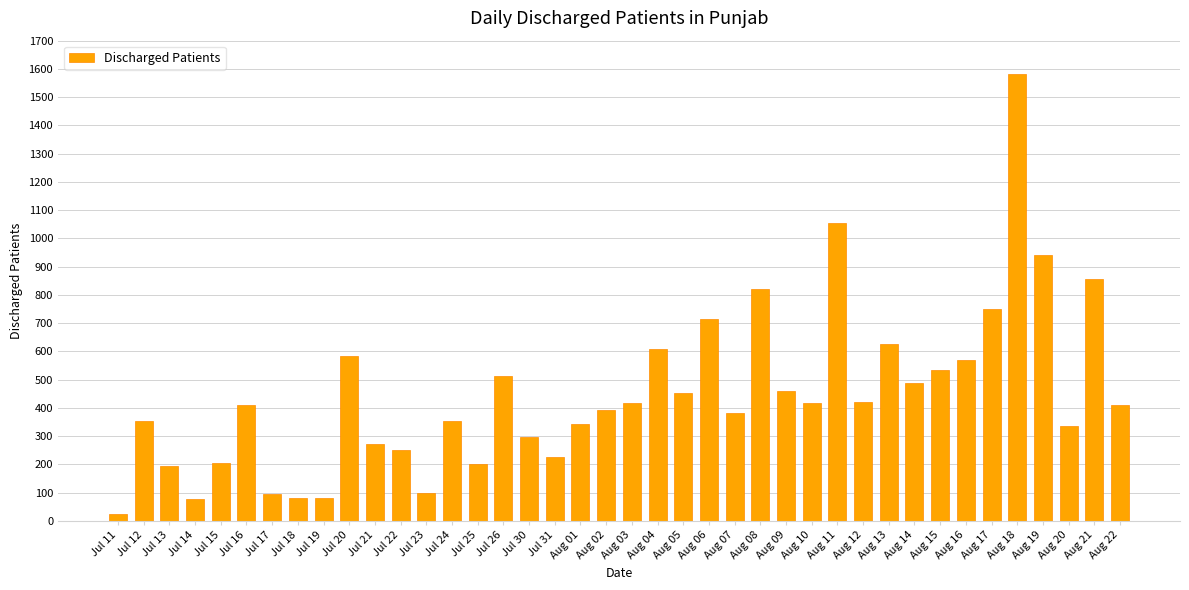

At which category does the chart reach its peak across all series?

Aug 18